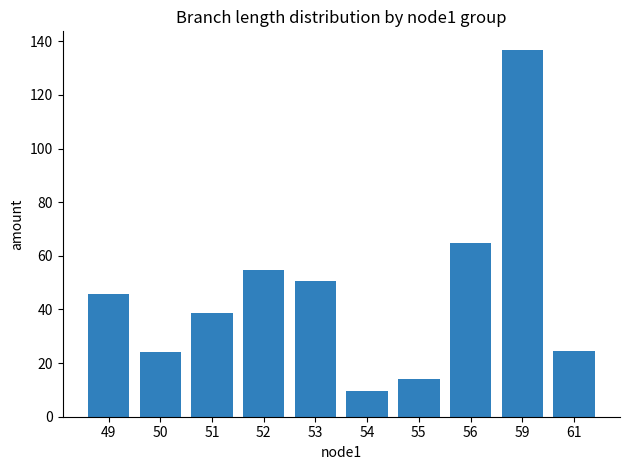

At which label does the data first exceed 45?

49